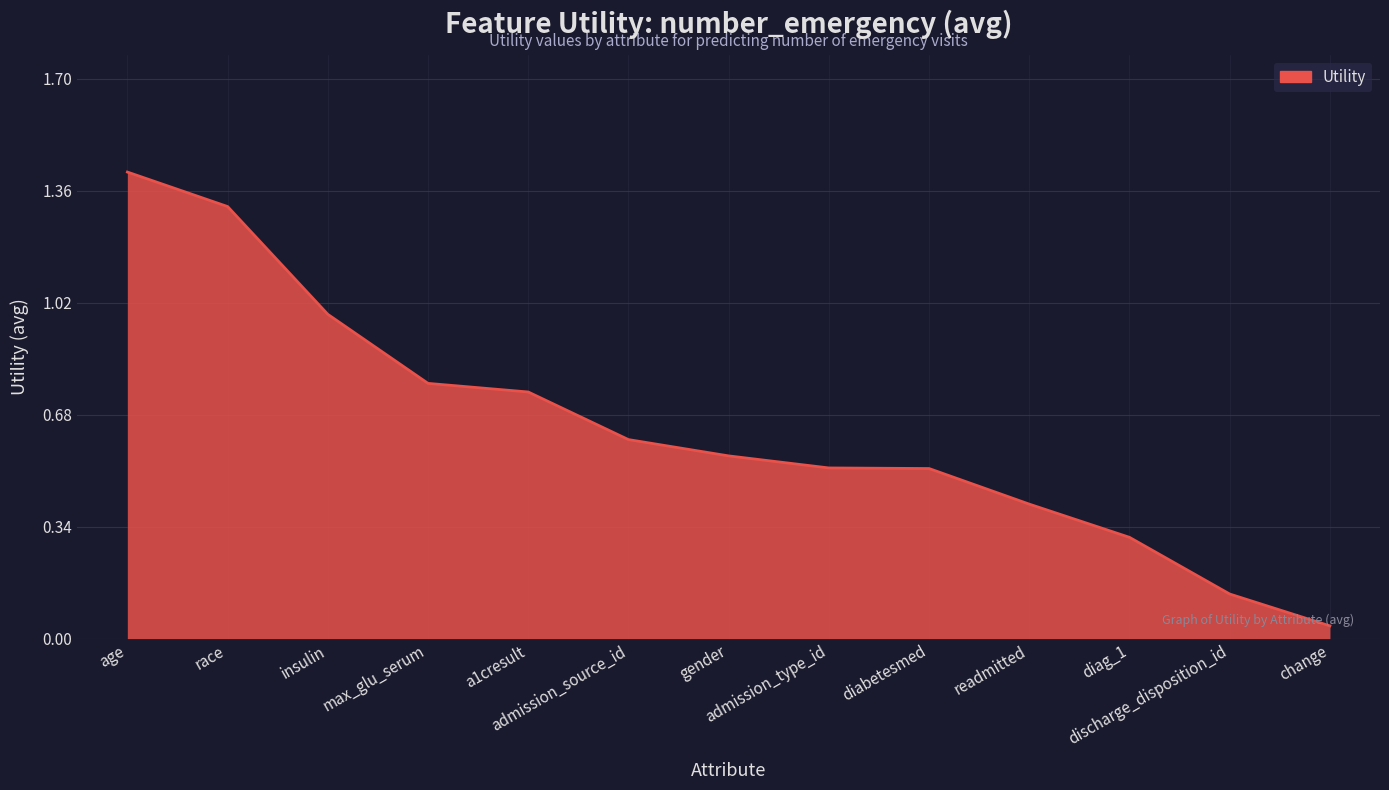

What is the difference between the maximum and minimum values?

1.4